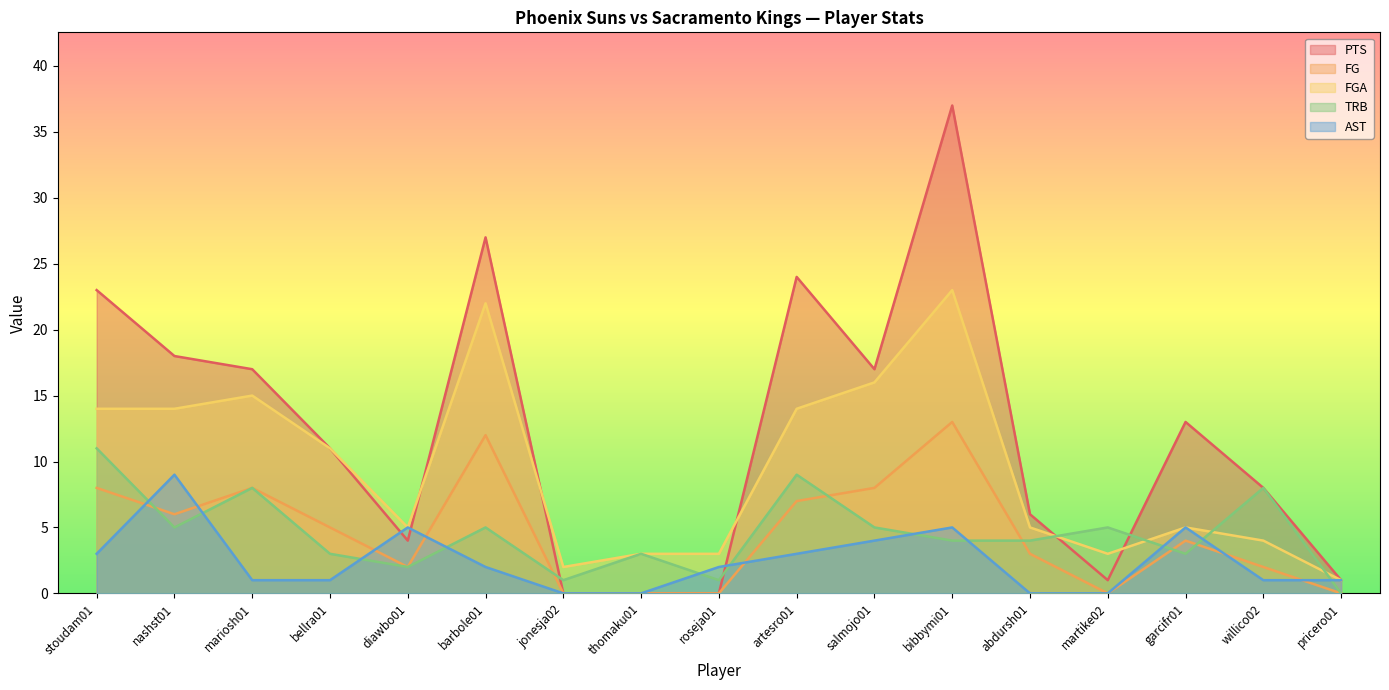

Where does the PTS series first go above 11?

stoudam01